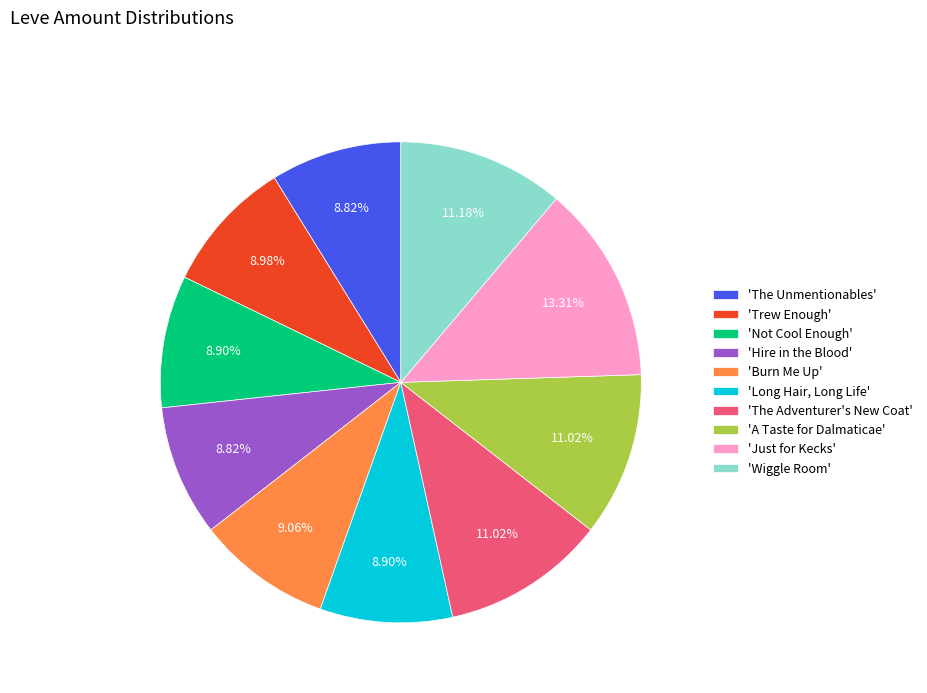

Does 'Wiggle Room' account for over 50% of the chart?

No